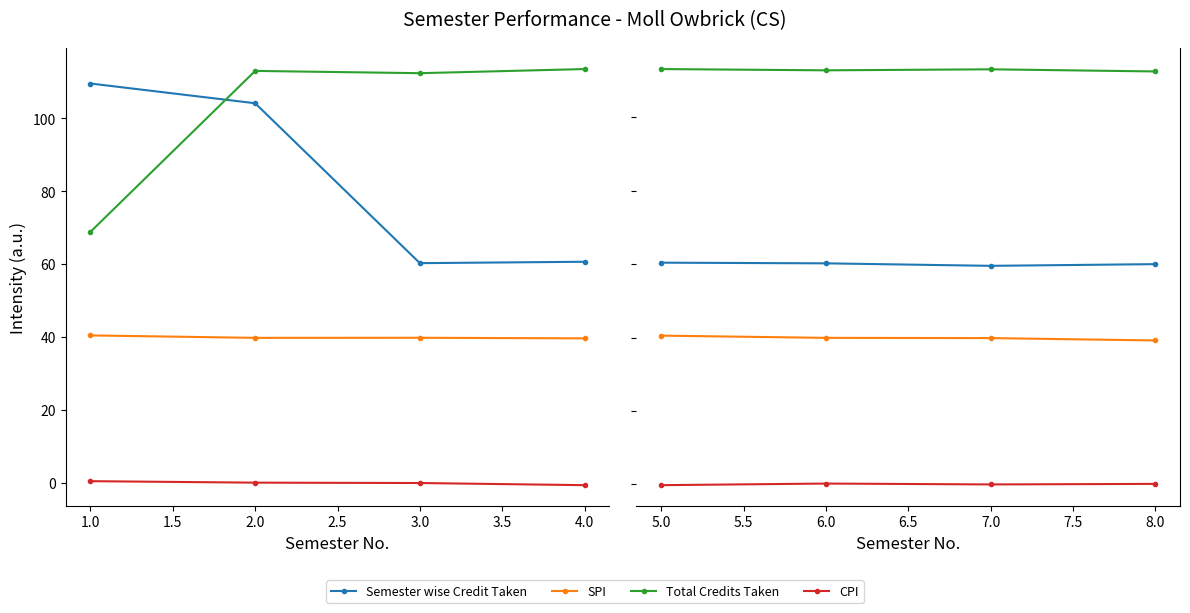

Which series has the widest spread of values?

Semester wise Credit Taken